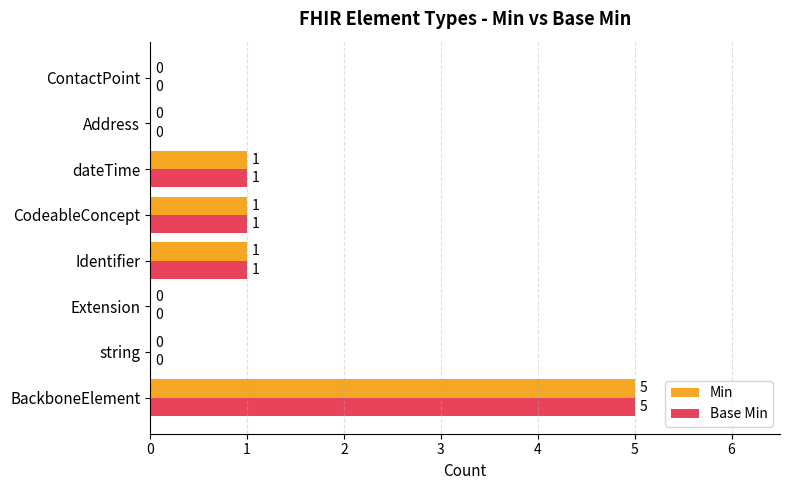

At which category is the sum across all series the highest?

BackboneElement